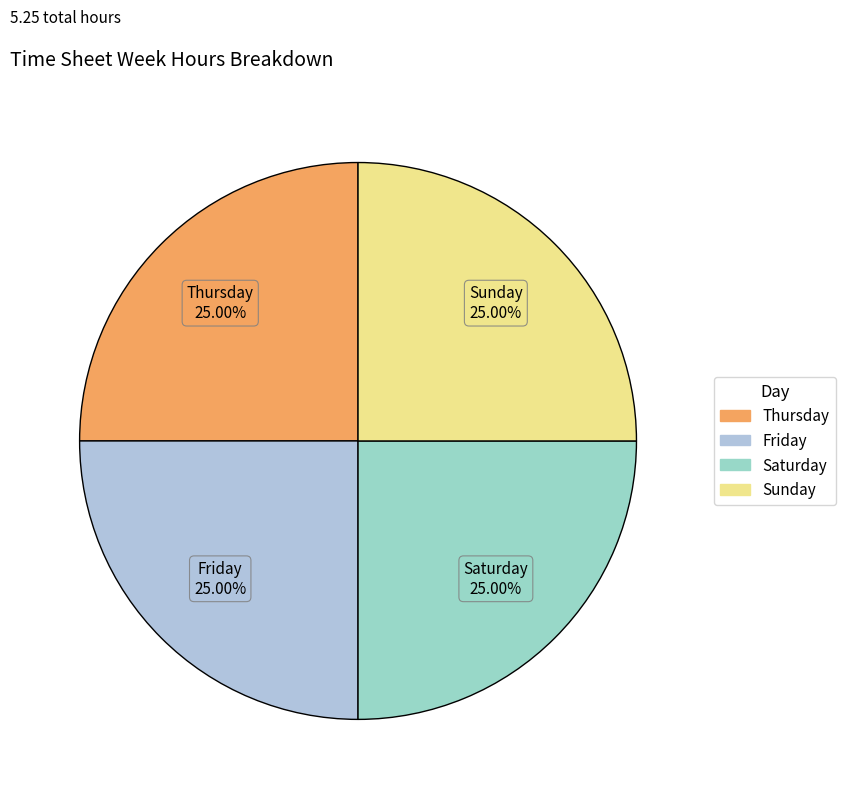

How many segments does this pie chart have?

4